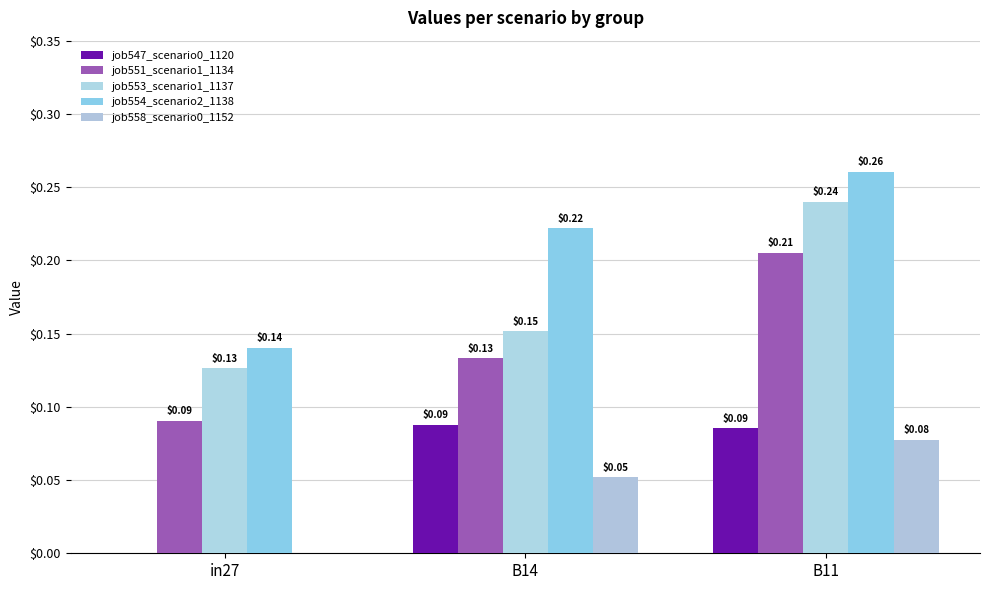

What is the difference between the maximum and minimum values in the job551_scenario1_1134 series?

0.1